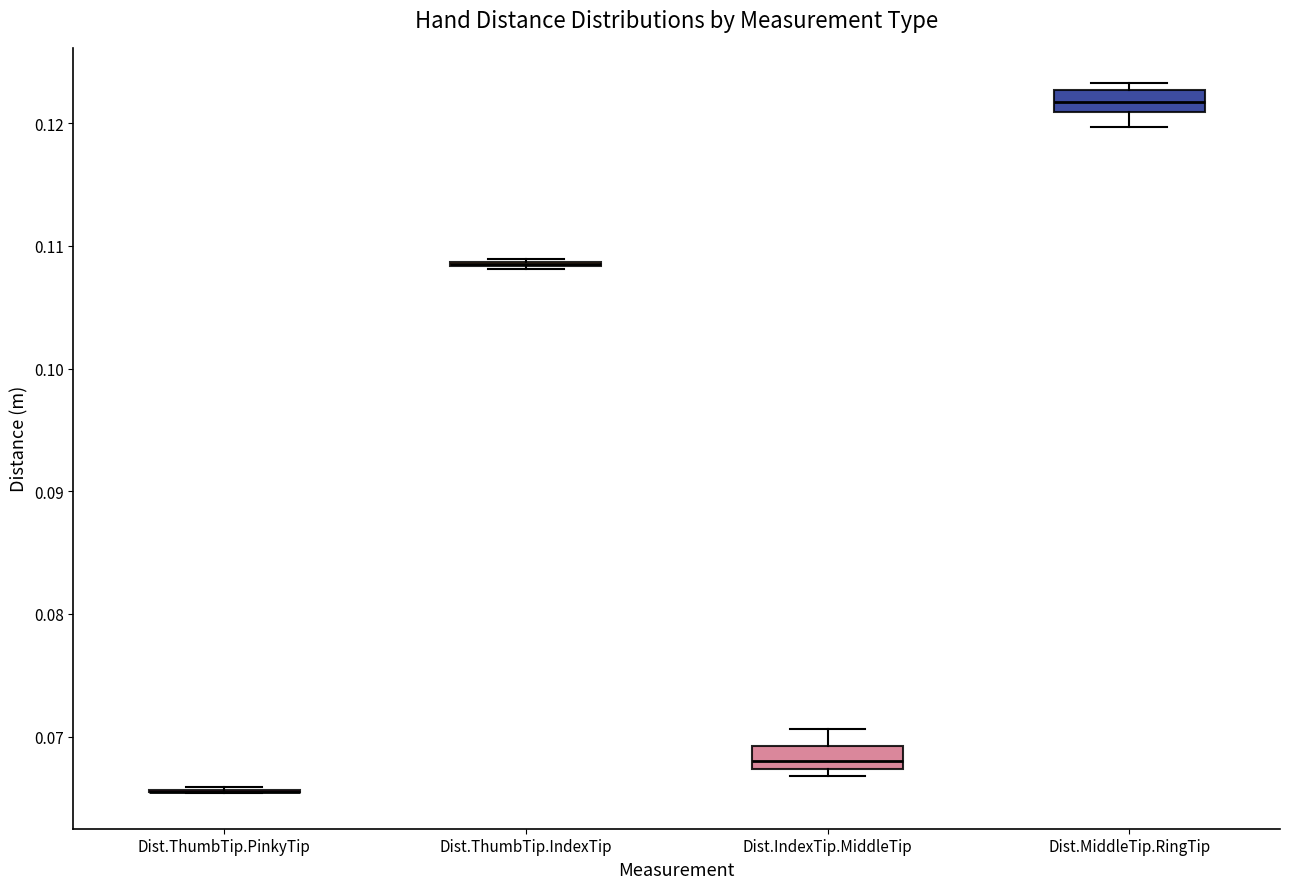

Reading left to right, transcribe this box plot: for each box, give where its median line is, the range the box spans, and where its two whiskers end, as read against the y-axis. The values are not printed on the chart, so give them approximately, as read against the axis.

Dist.ThumbTip.PinkyTip: box collapsed to a line at 0.066, whiskers 0.065 to 0.066
Dist.ThumbTip.IndexTip: box collapsed to a line at 0.109, whiskers 0.108 to 0.109
Dist.IndexTip.MiddleTip: median 0.068, box 0.067 to 0.069, whiskers 0.067 (just below the box's lower edge) to 0.071
Dist.MiddleTip.RingTip: median 0.122, box 0.121 to 0.123, whiskers 0.120 to 0.123 (just above the box's upper edge)